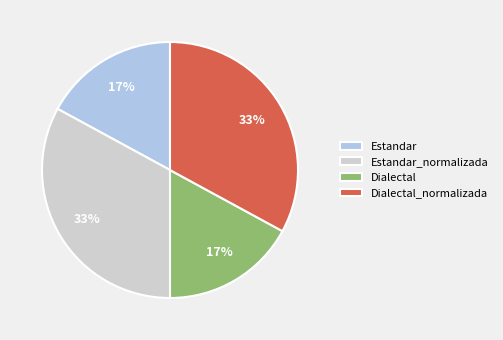

Is it true that Dialectal is 28% of the pie?

False